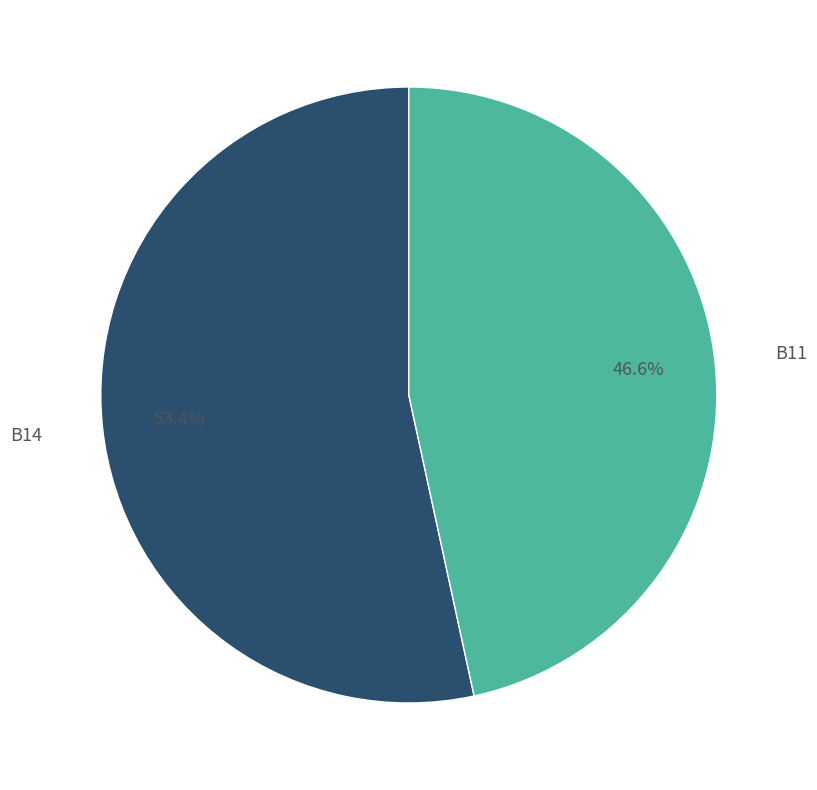

Is there a majority slice in this chart?

Yes